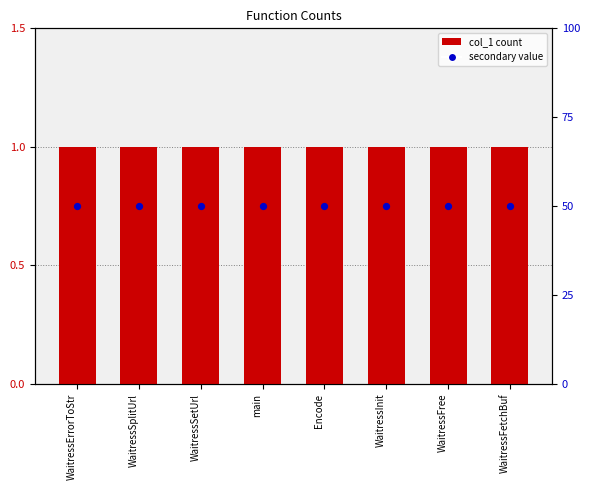

At how many categories does at least one series exceed 31?

8